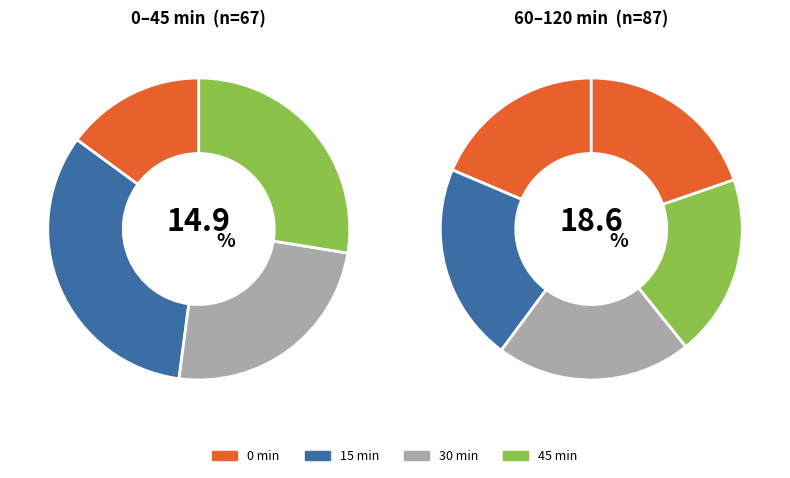

Do 0 and 15 together represent more than half of the pie?

No